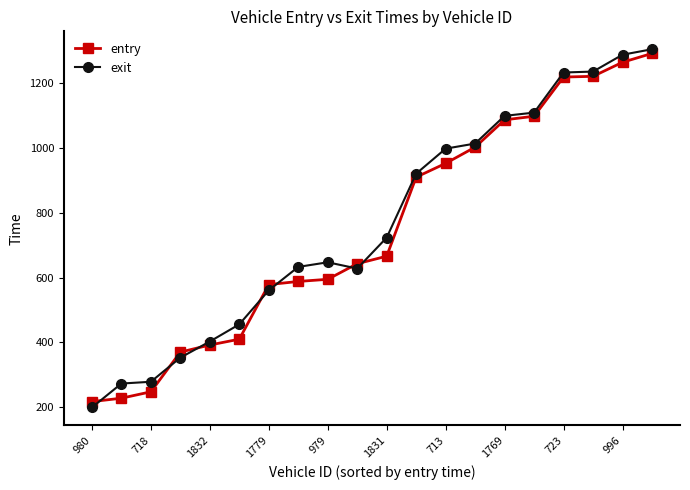

What is the smallest value displayed?

199.5